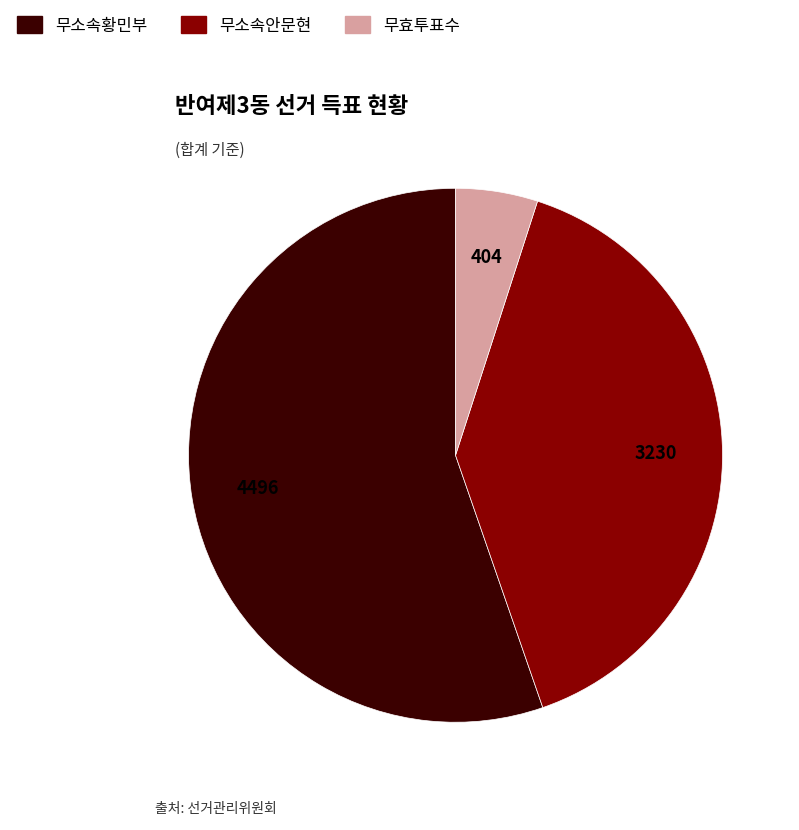

Does any single category account for the majority?

Yes